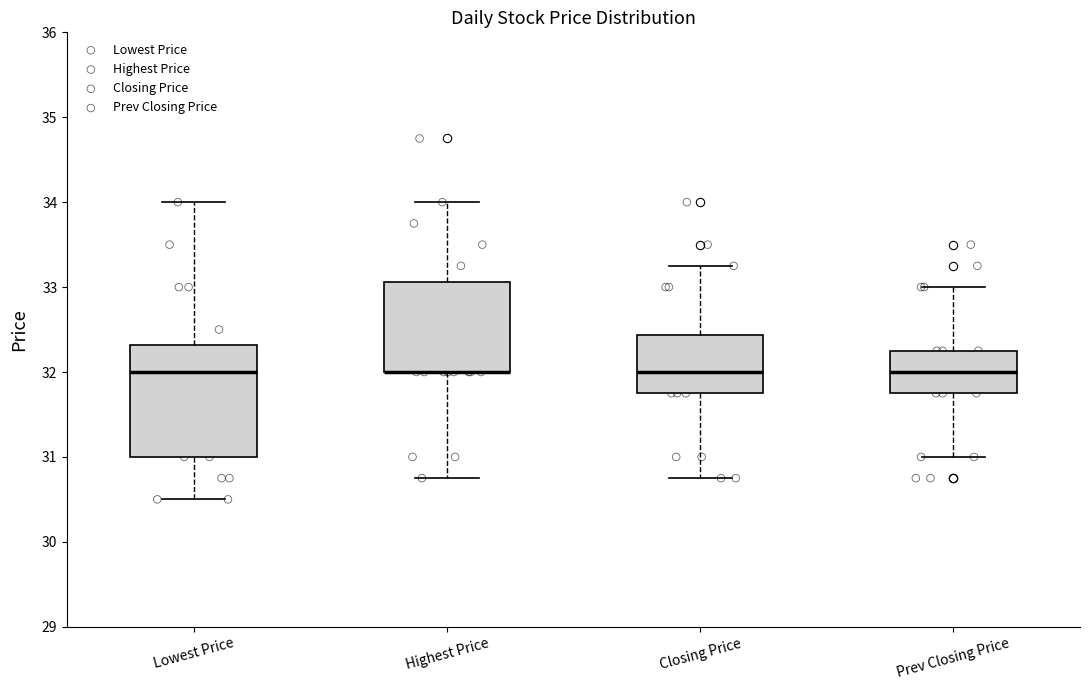

Reading left to right, read every box against the y-axis: the position of its median line, the range the box covers, and the ends of its whiskers. The values are not printed on the chart, so give them approximately, as read against the axis.

Lowest Price: median 32.0, box 31.0 to 32.3, whiskers 30.5 to 34.0
Highest Price: median 32.0 (drawn on the box's lower edge), box 32.0 to 33.1, whiskers 30.8 to 34.0
Closing Price: median 32.0, box 31.8 to 32.4, whiskers 30.8 to 33.3
Prev Closing Price: median 32.0, box 31.8 to 32.3, whiskers 31.0 to 33.0